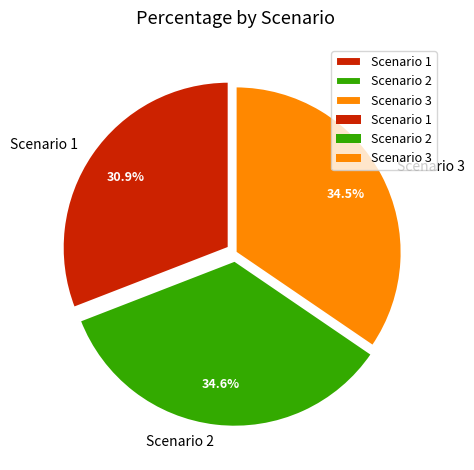

Is the sum of Scenario 3 and Scenario 1 greater than half?

Yes